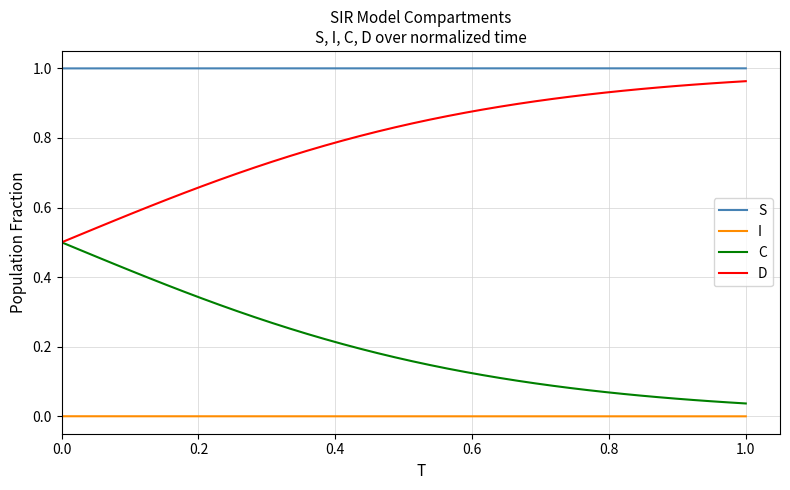

True or false: D and S cross at least once.

False